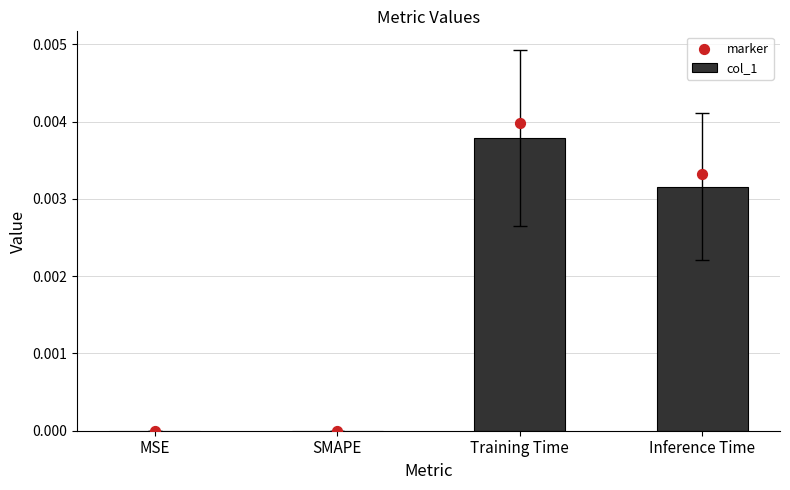

Which series contains the lowest Y value?

col_1